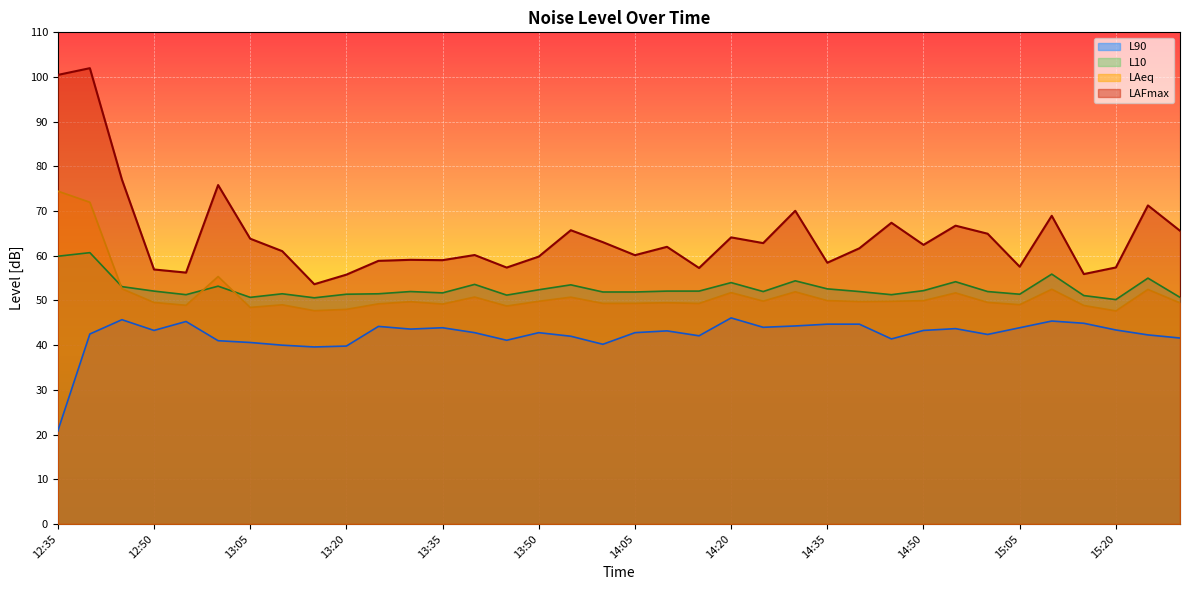

What position from the right is 13:55?

20